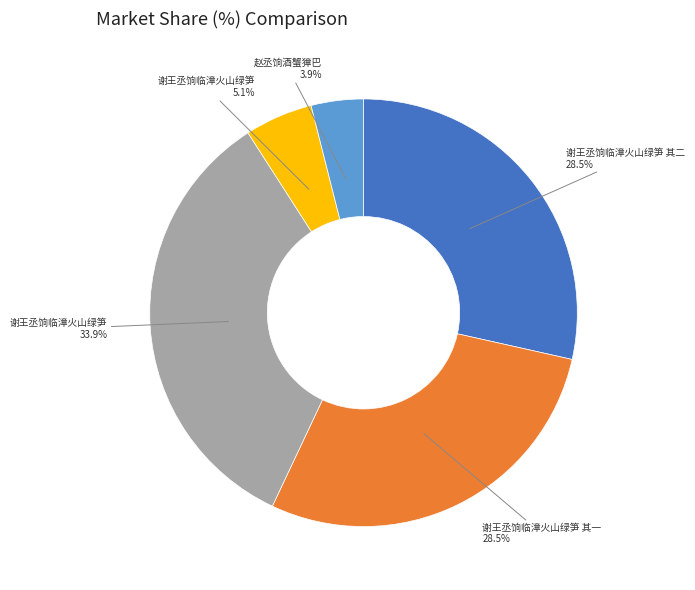

Is there a majority slice in this chart?

No